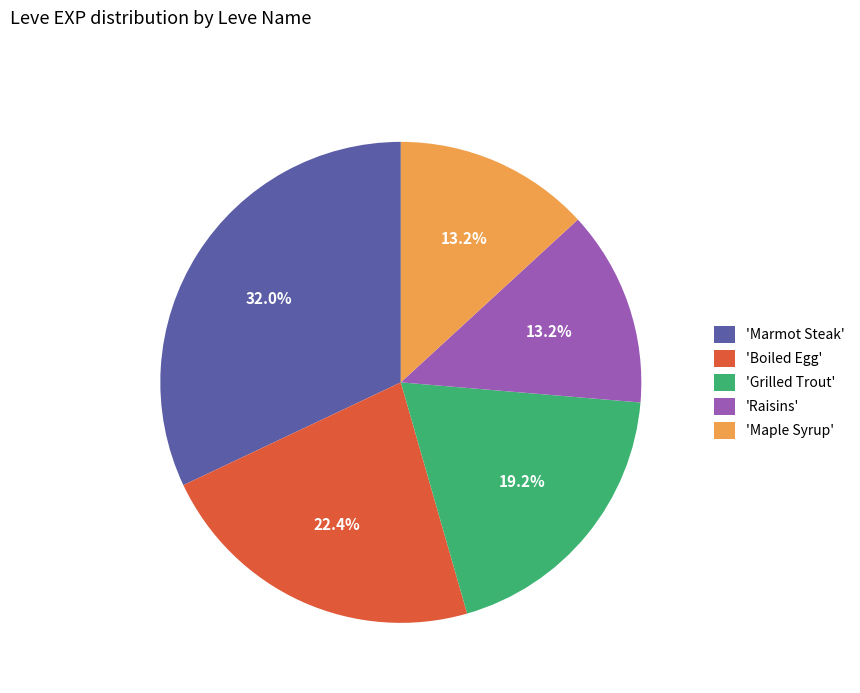

Count the number of slices in the pie.

5